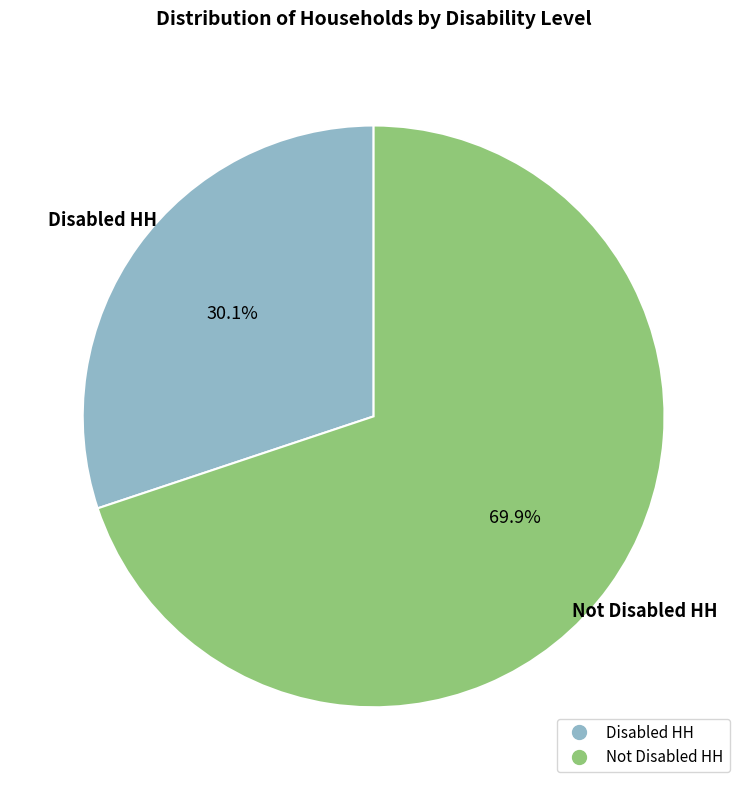

Count the number of slices in the pie.

2